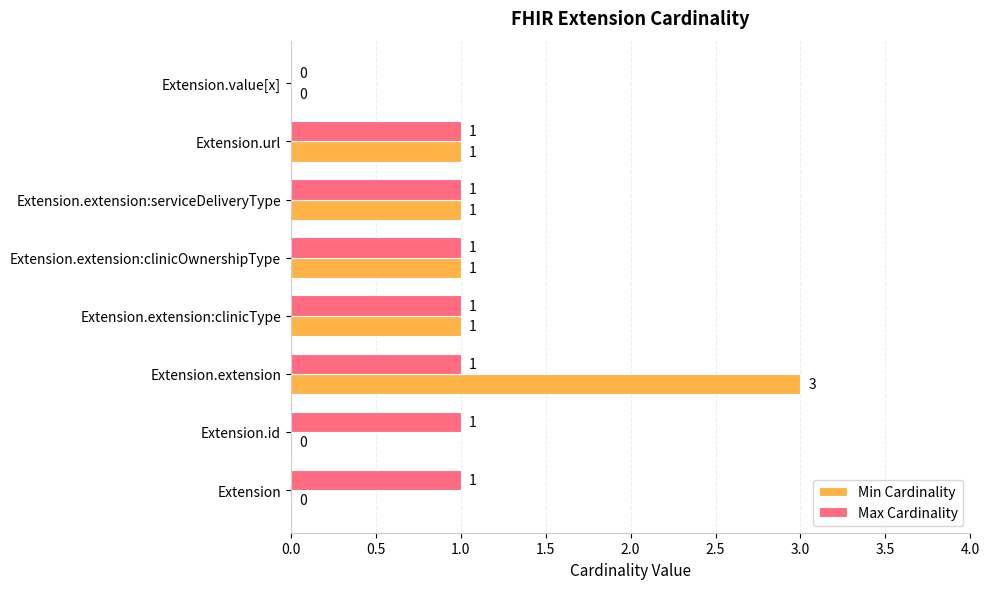

Between Extension.id and Extension.extension, which series saw the biggest shift?

Min Cardinality